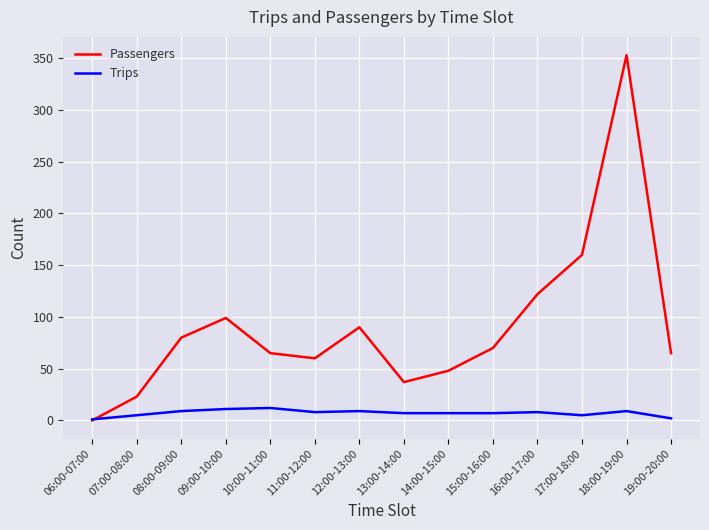

Which series has the largest range (max minus min)?

Passengers